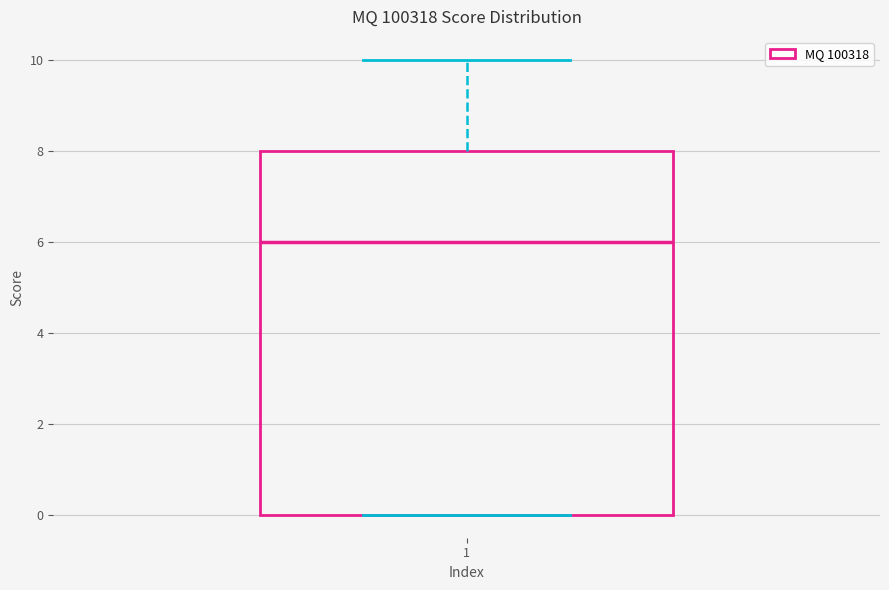

Read this box plot against the y-axis: the position of the median line, the range covered by the box, and the ends of both whiskers. The values are not printed on the chart, so give them approximately, as read against the axis.

median 6, box 0 to 8, whiskers 0 to 10